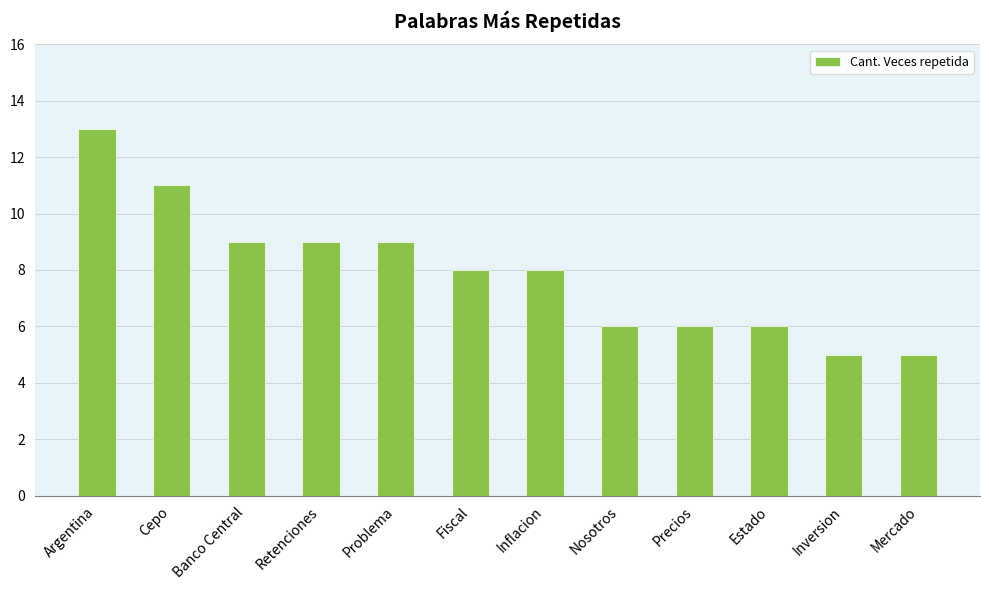

Reading left to right, what are all the values shown in this chart?

13	11	9	9	9	8	8	6	6	6	5	5